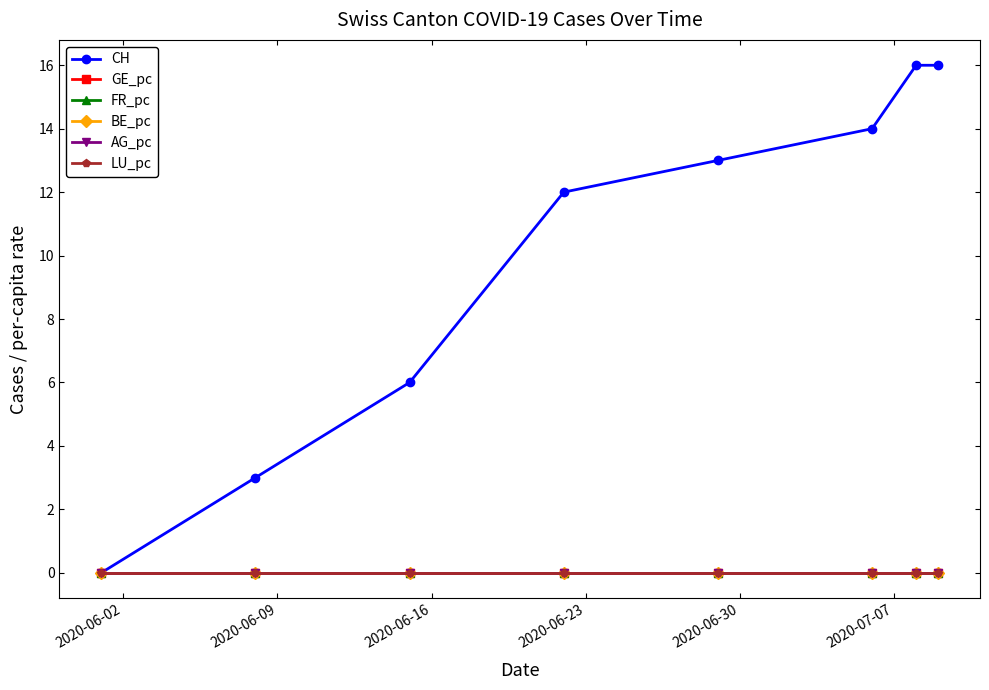

Which series has the largest total across all categories?

CH